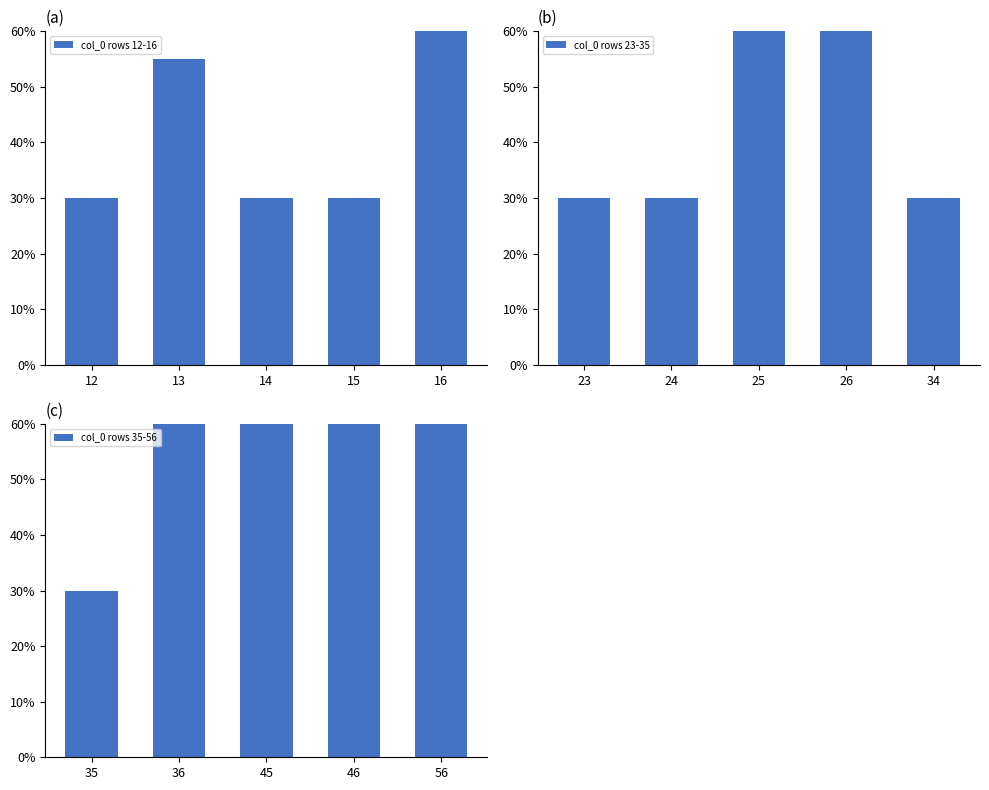

Does the chart contain any negative values?

No